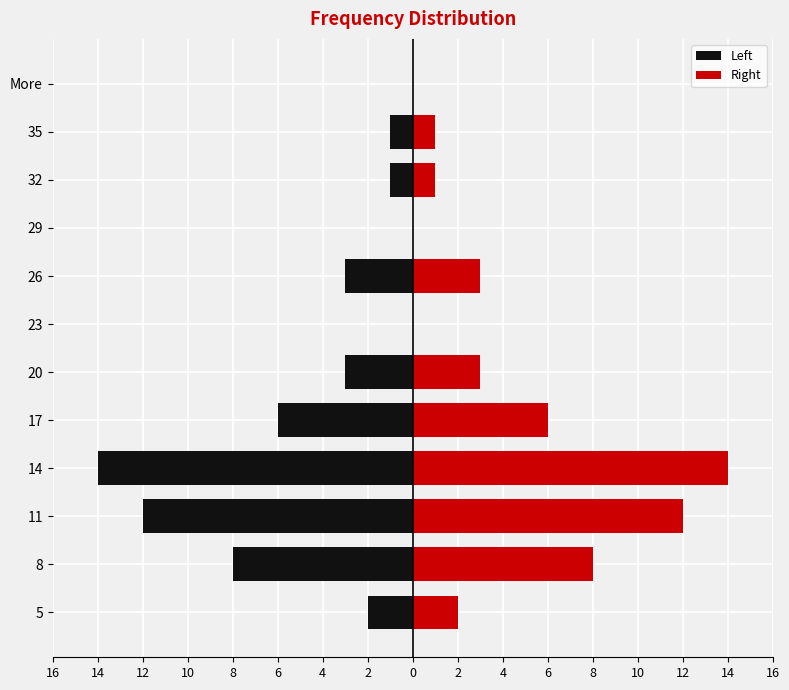

At how many categories does at least one series exceed 4?

4